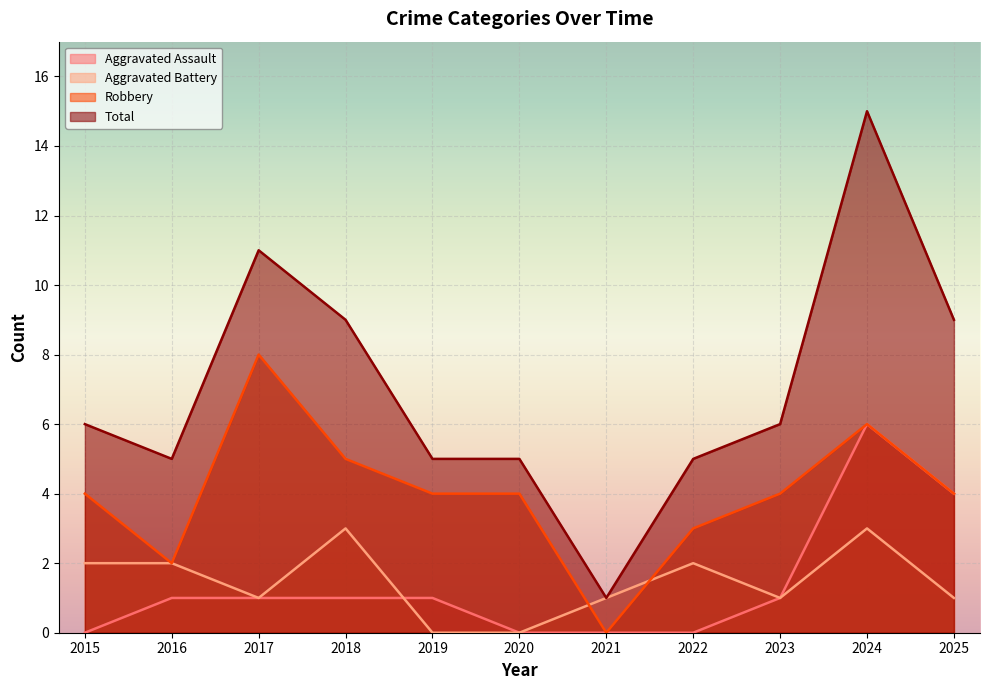

Which category has the highest value in the Aggravated Battery series?

2018